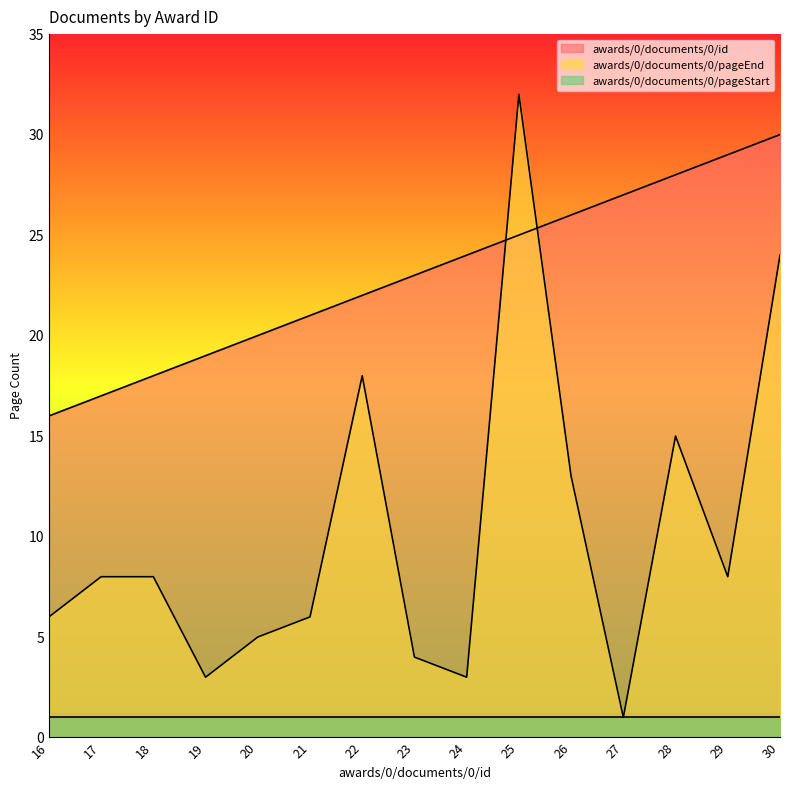

True or false: awards/0/documents/0/id has more than 0 interior local peaks.

False